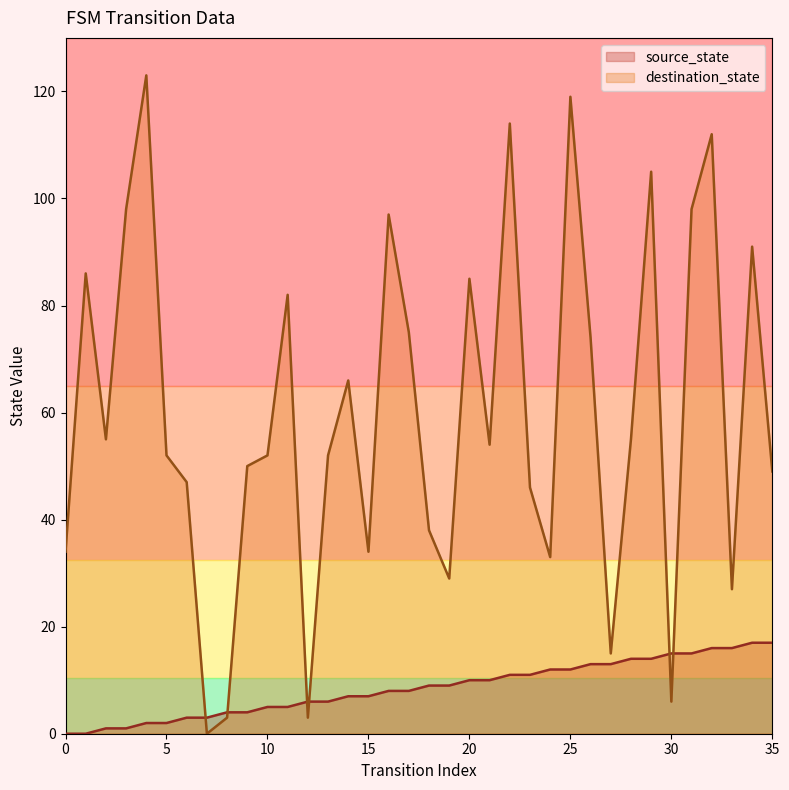

After their last crossing, which series has the higher values: destination_state or source_state?

destination_state